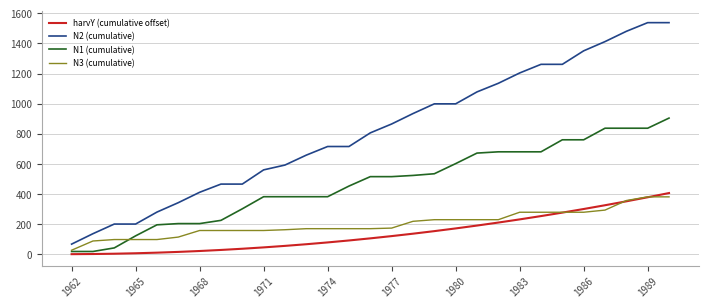

What is the highest value of the N2 (cumulative) series?

1538.0